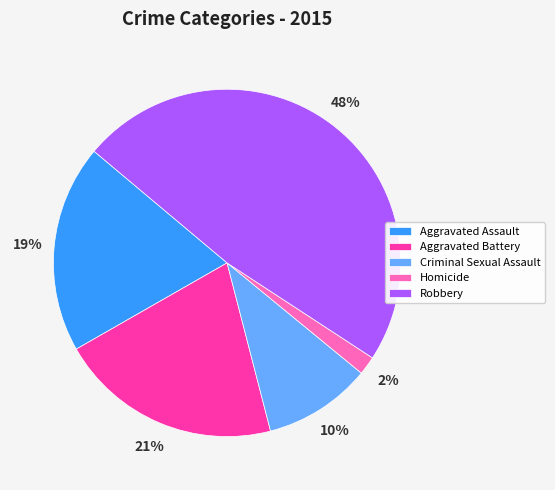

Rank the categories by value from highest to lowest.

Robbery, Aggravated Battery, Aggravated Assault, Criminal Sexual Assault, Homicide